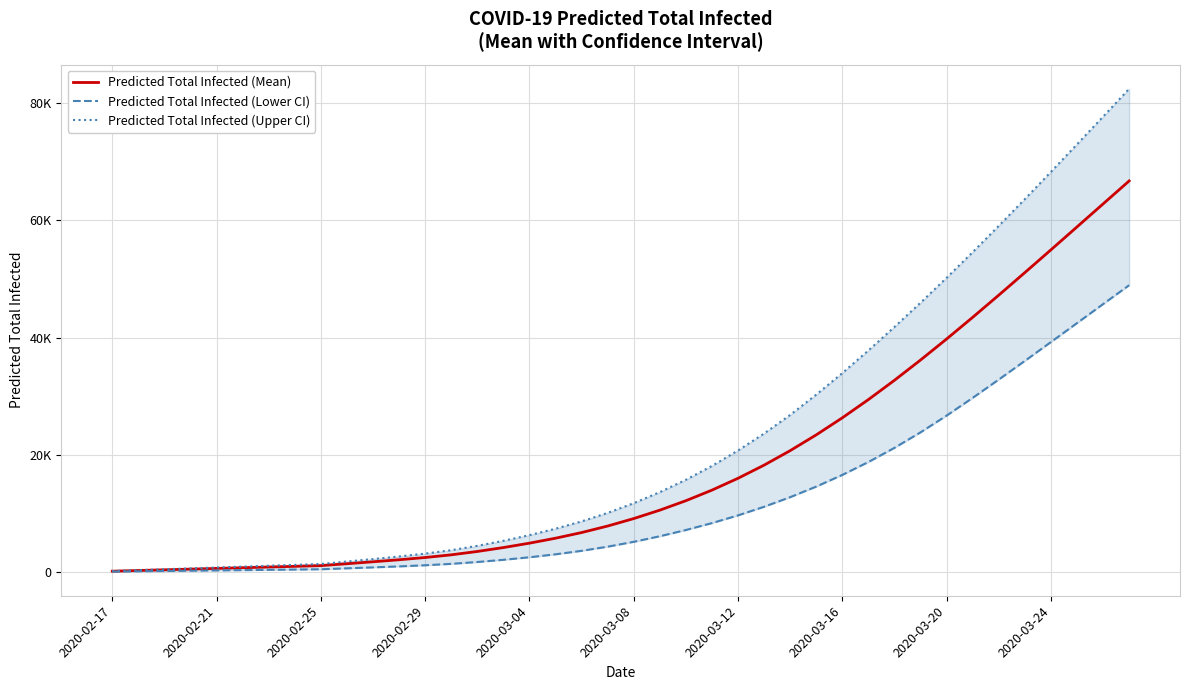

At how many categories does at least one series exceed 10710?

20